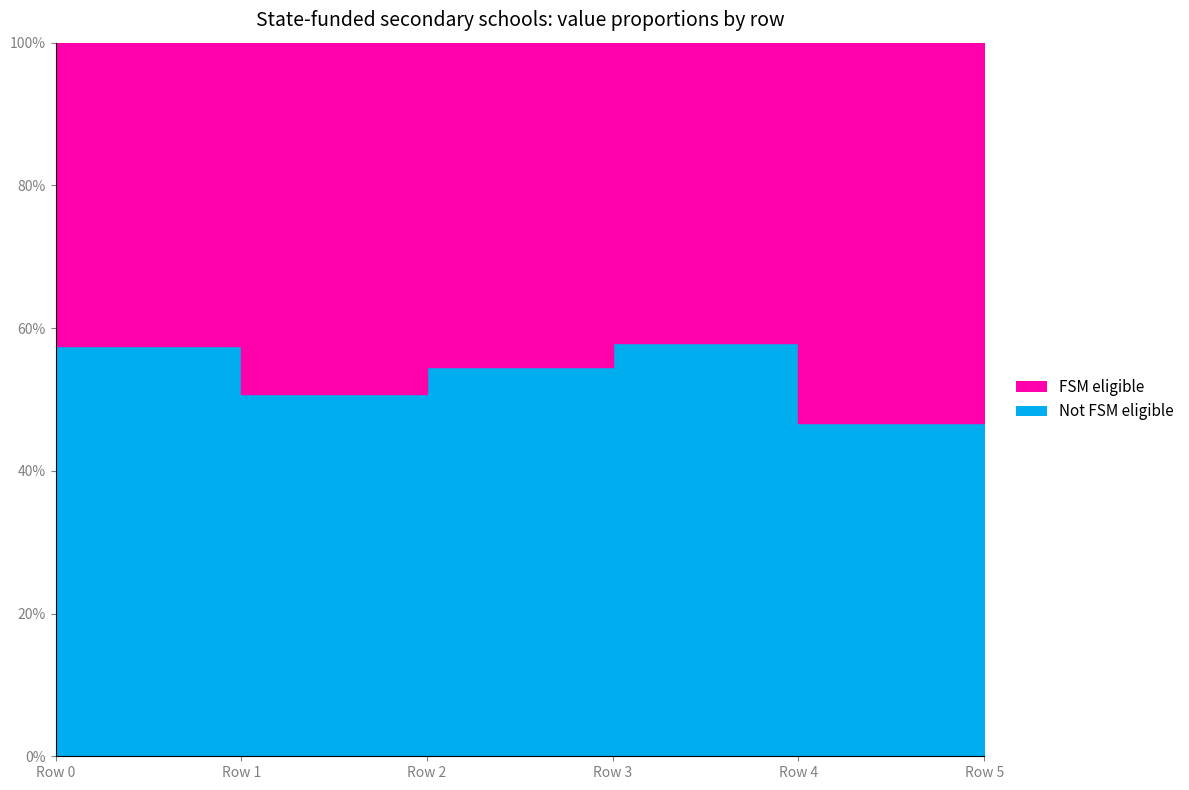

Which series has the widest spread of values?

Not FSM eligible